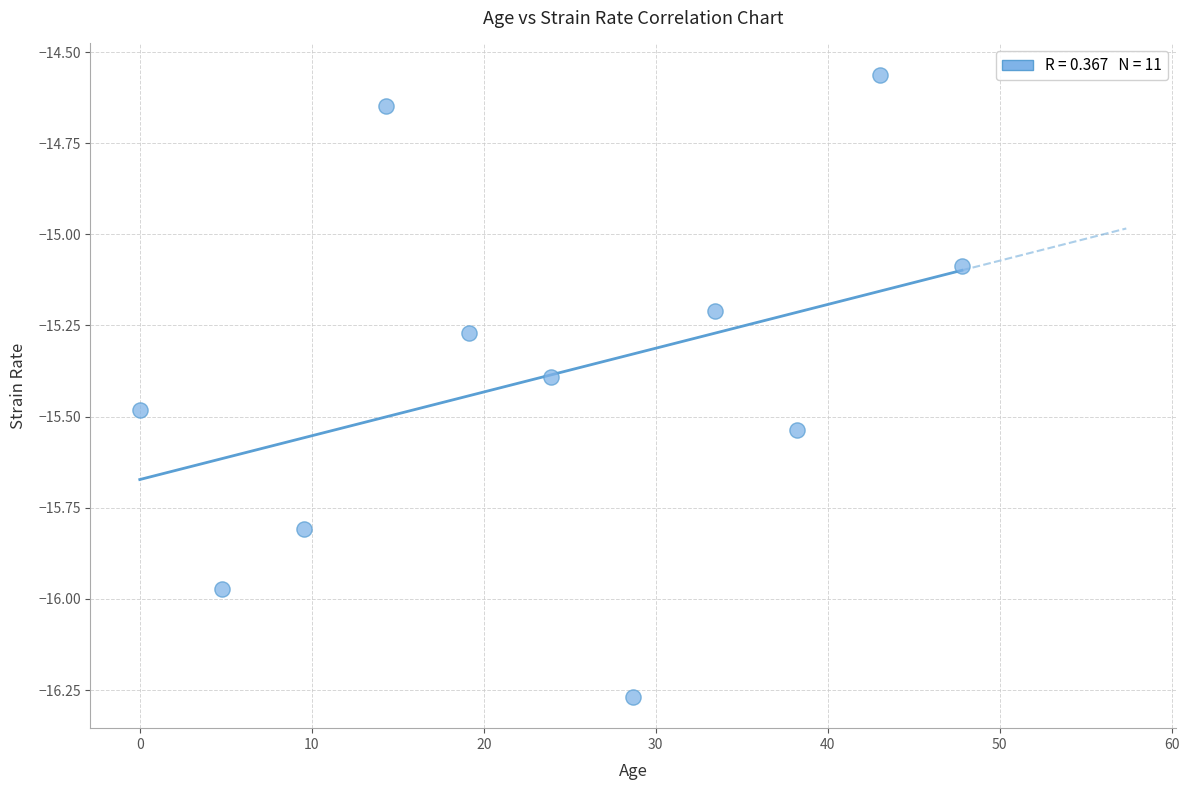

What is the average X value?

23.9